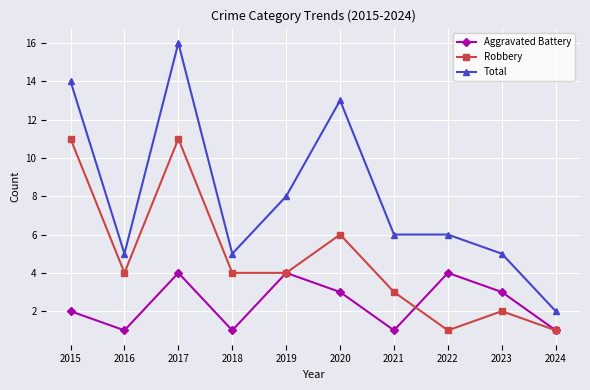

Between 2020 and 2021, which series saw the biggest shift?

Total